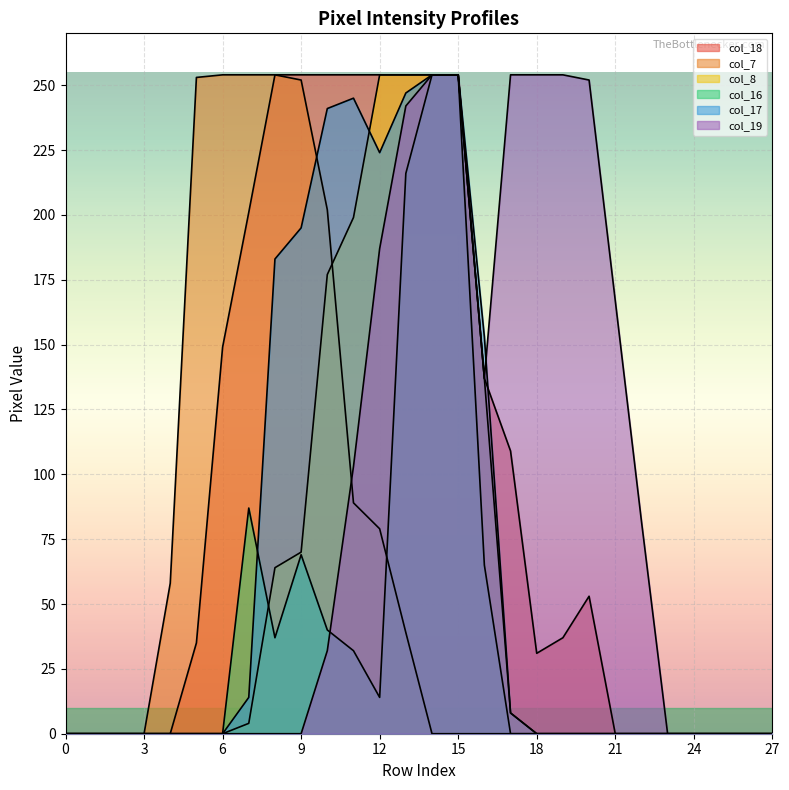

At 25, list the series in order from smallest to largest.

col_18, col_7, col_8, col_16, col_17, col_19